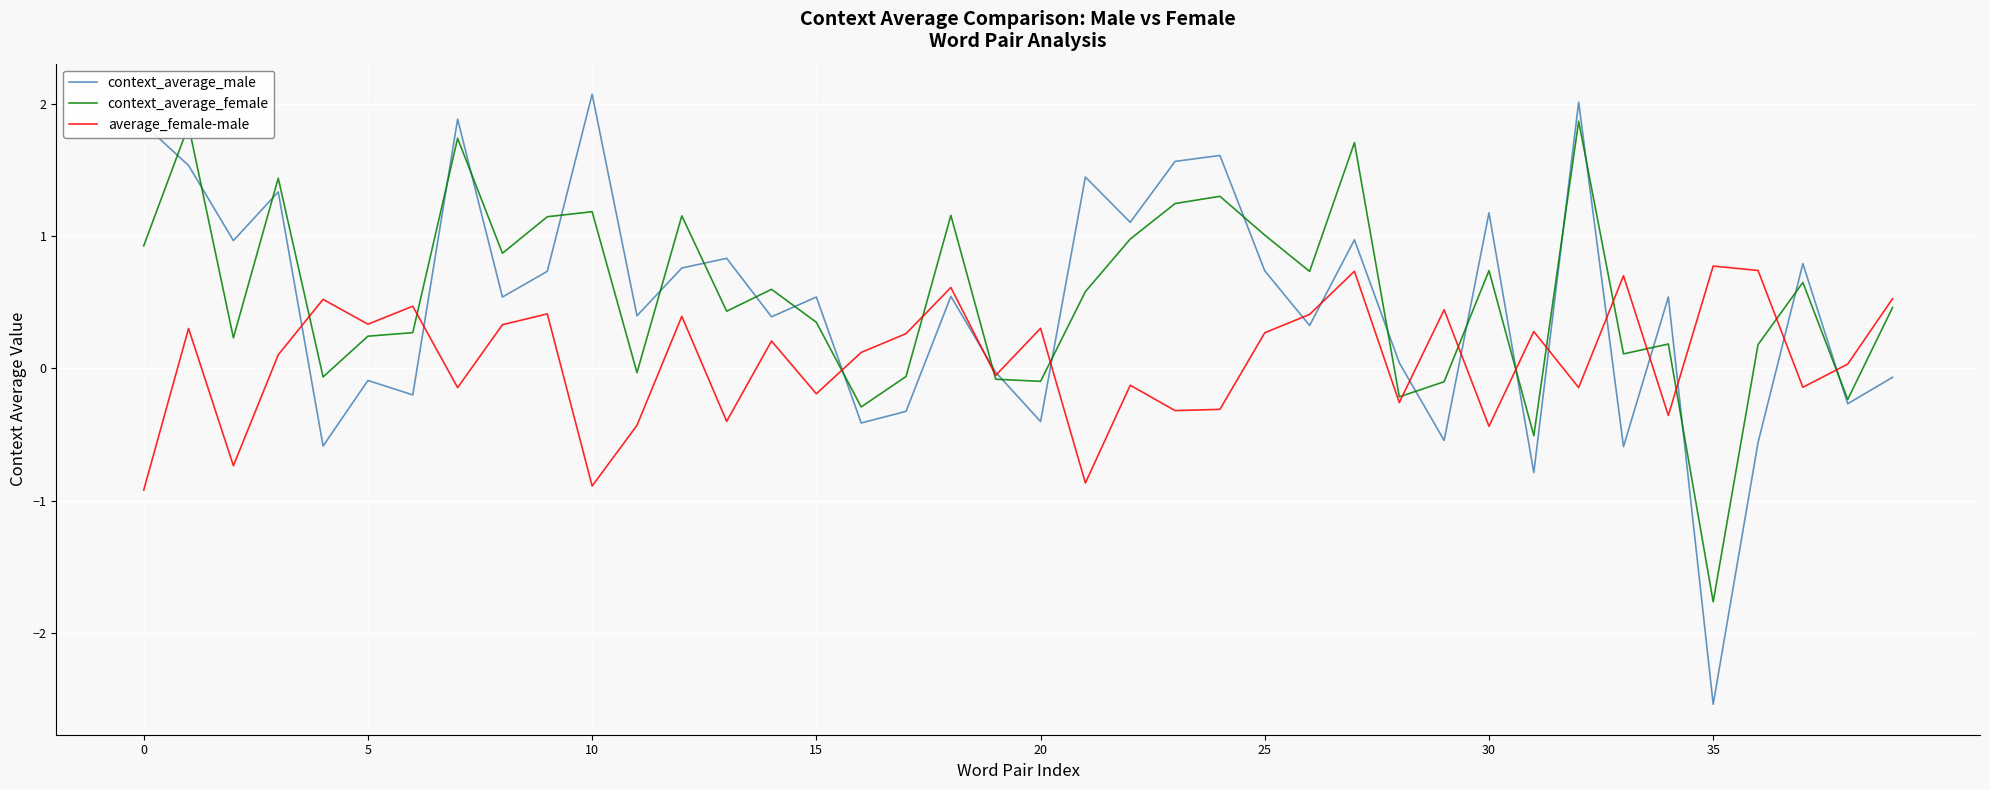

True or false: context_average_female and context_average_male intersect in this chart.

True